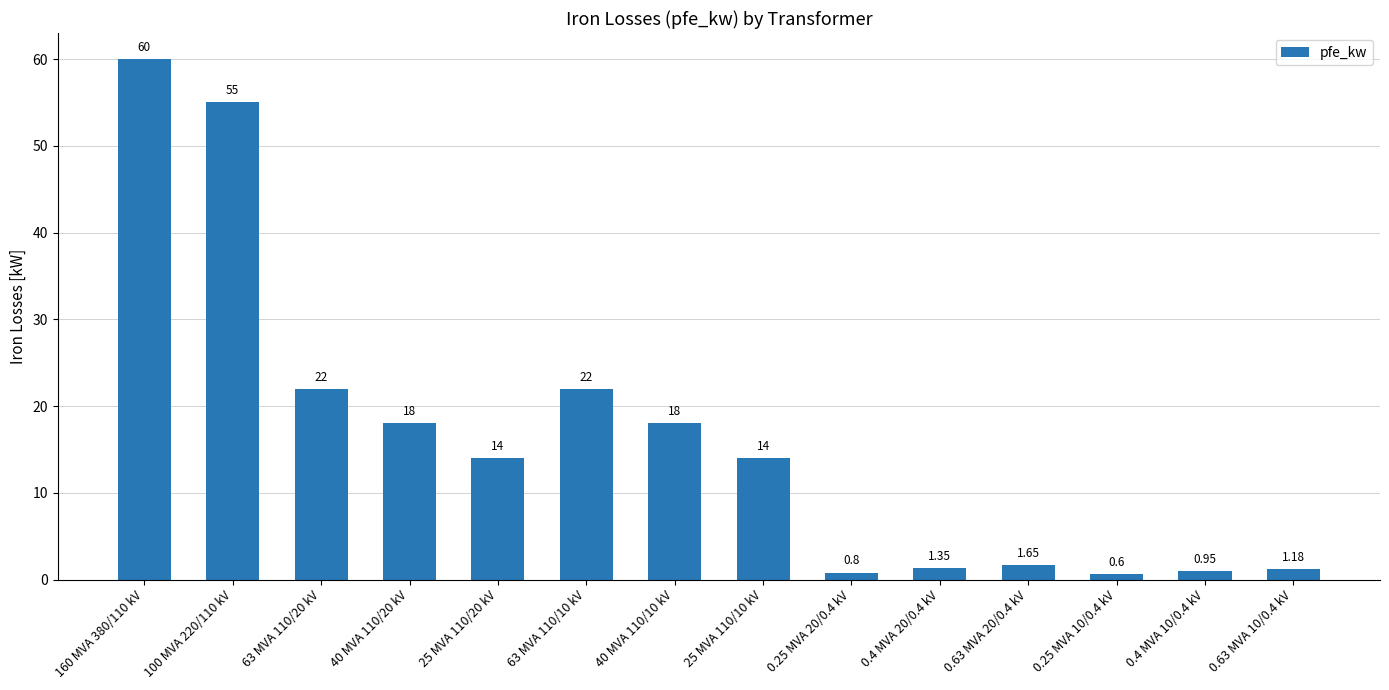

Which category has the lowest value across all series?

0.25 MVA 10/0.4 kV